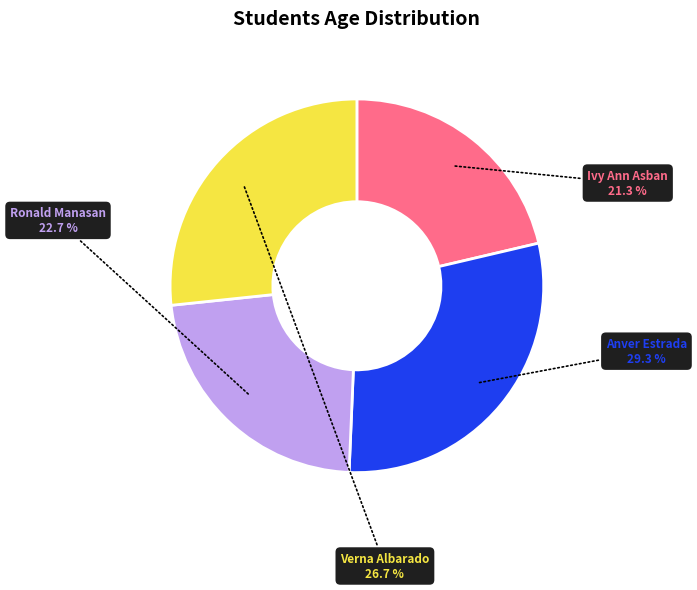

Does Ronald Manasan represent more than half of the total?

No